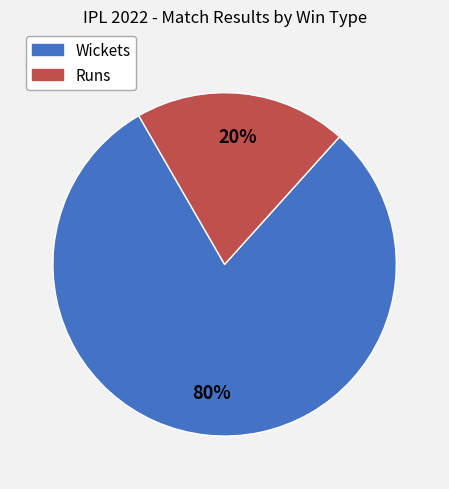

Rank the categories by value from lowest to highest.

Runs, Wickets